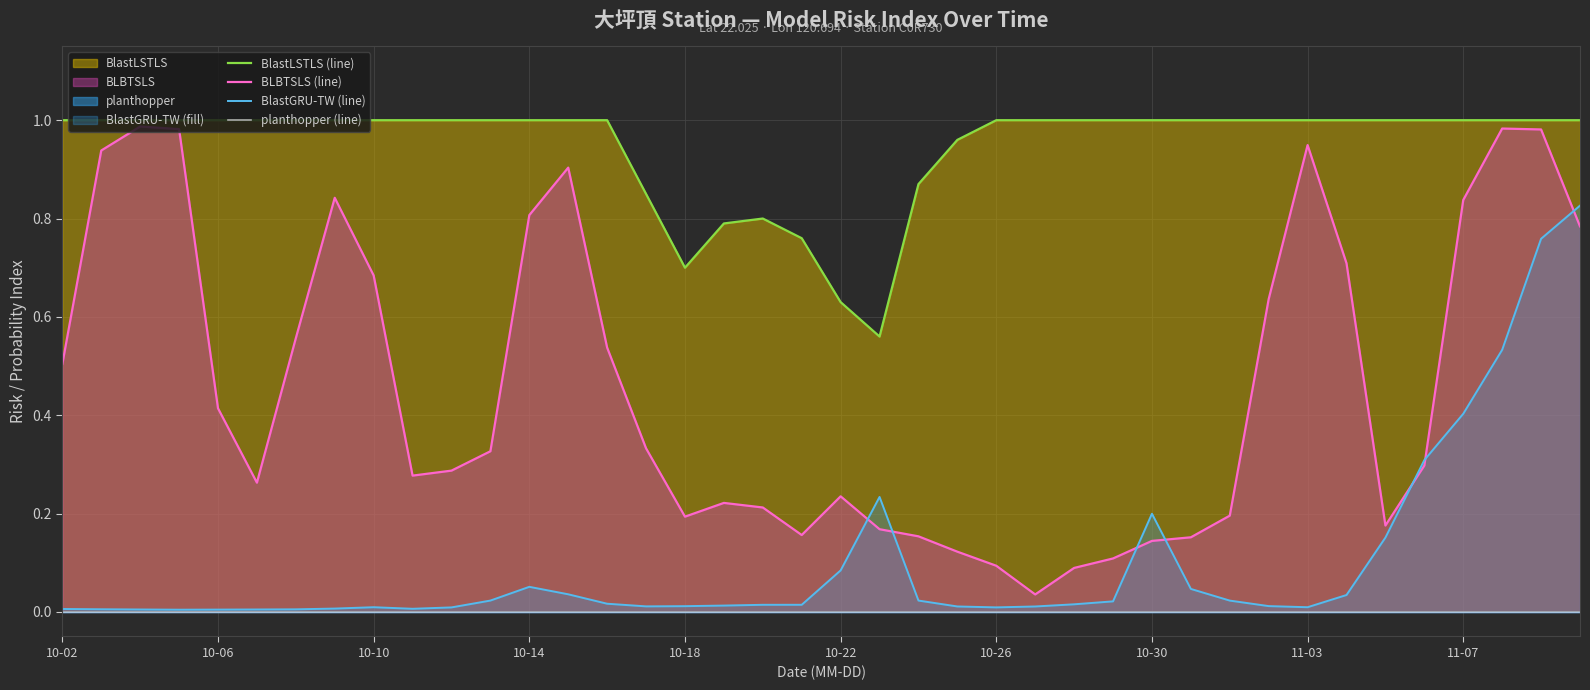

True or false: BLBTSLS (line) has a value of 0.2 at 17.

True